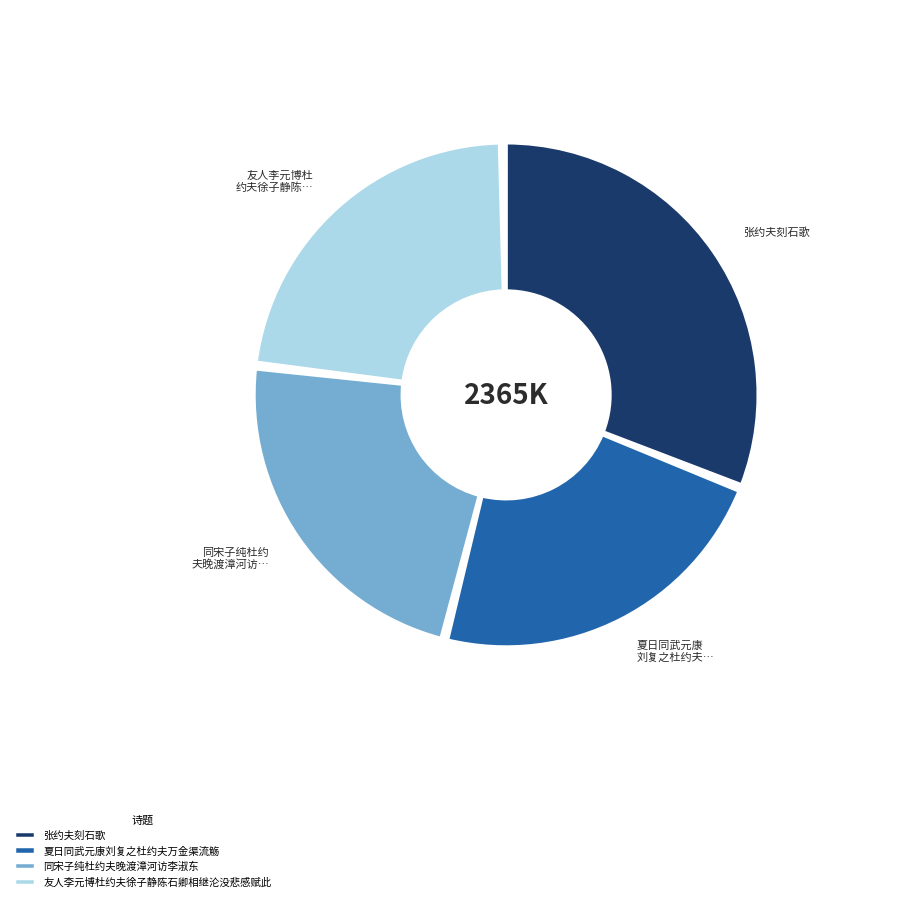

Approximately how many times larger is the value at 同宋子纯杜约夫晚渡漳河访李淑东 compared to 夏日同武元康刘复之杜约夫万金渠流觞?

1.0